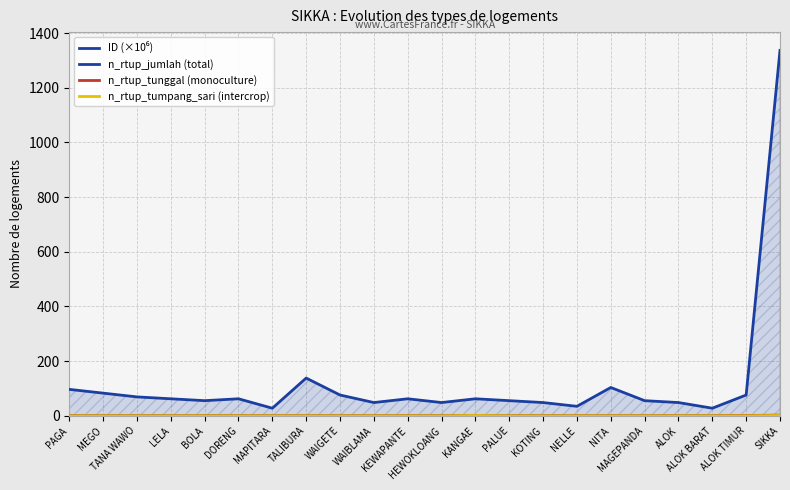

Reading left to right, extract all data points from this chart.

ID (×10⁶): 96.5	82.7	68.9	62.0	55.1	62.0	27.6	137.8	75.8	48.2	62.0	48.2	62.0	55.1	48.2	34.4	103.3	55.1	48.2	27.6	75.8	1336.6
n_rtup_jumlah (total): 0.0	0.0	0.0	0.0	0.0	0.0	0.0	0.0	0.0	0.0	0.0	0.0	1.0	0.0	0.0	0.0	0.0	0.0	0.0	0.0	1.0	2.0
n_rtup_tunggal (monoculture): 0.0	0.0	0.0	0.0	0.0	0.0	0.0	0.0	0.0	0.0	0.0	0.0	0.0	0.0	0.0	0.0	0.0	0.0	0.0	0.0	1.0	1.0
n_rtup_tumpang_sari (intercrop): 0.0	0.0	0.0	0.0	0.0	0.0	0.0	0.0	0.0	0.0	0.0	0.0	1.0	0.0	0.0	0.0	0.0	0.0	0.0	0.0	0.0	1.0